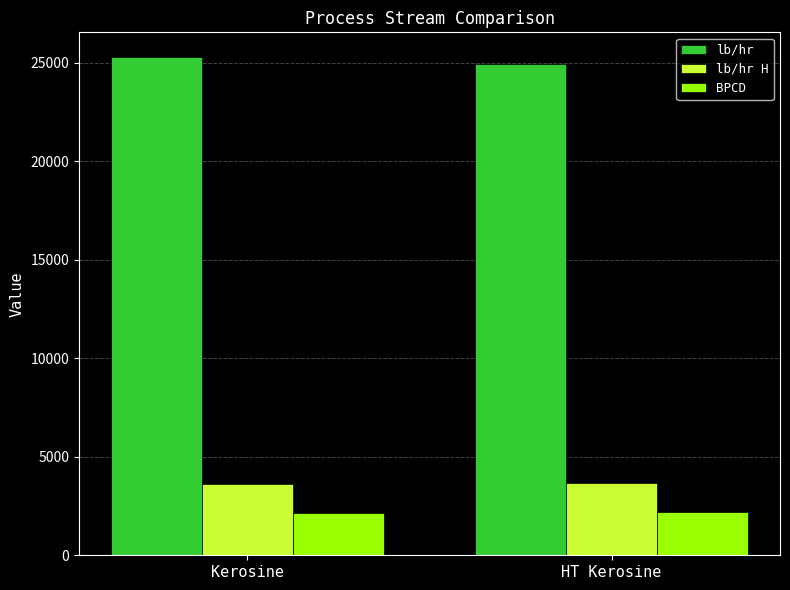

List the series in order of their peak value, highest first.

lb/hr, lb/hr H, BPCD